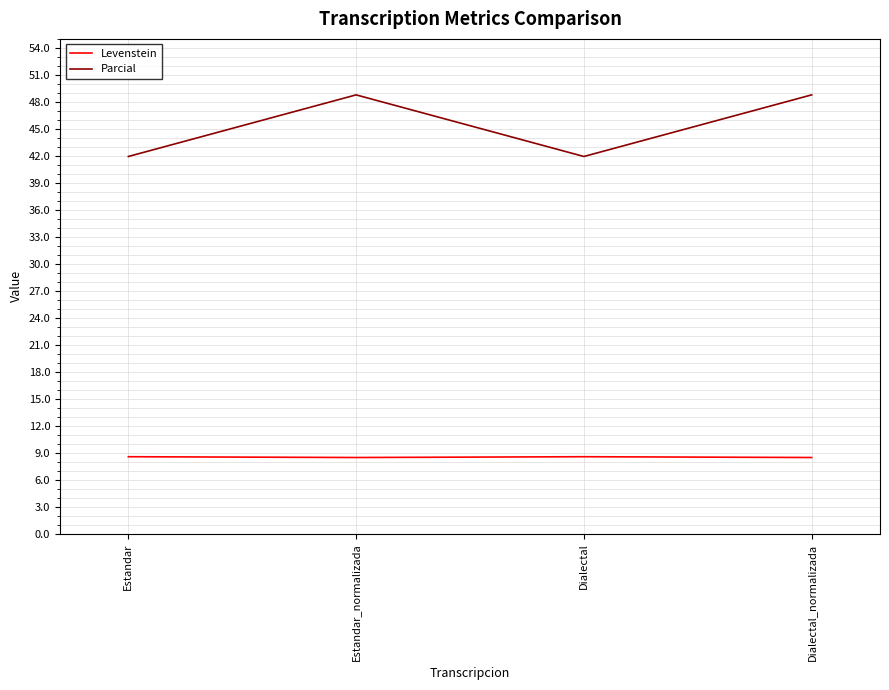

At how many categories does at least one series exceed 25?

4